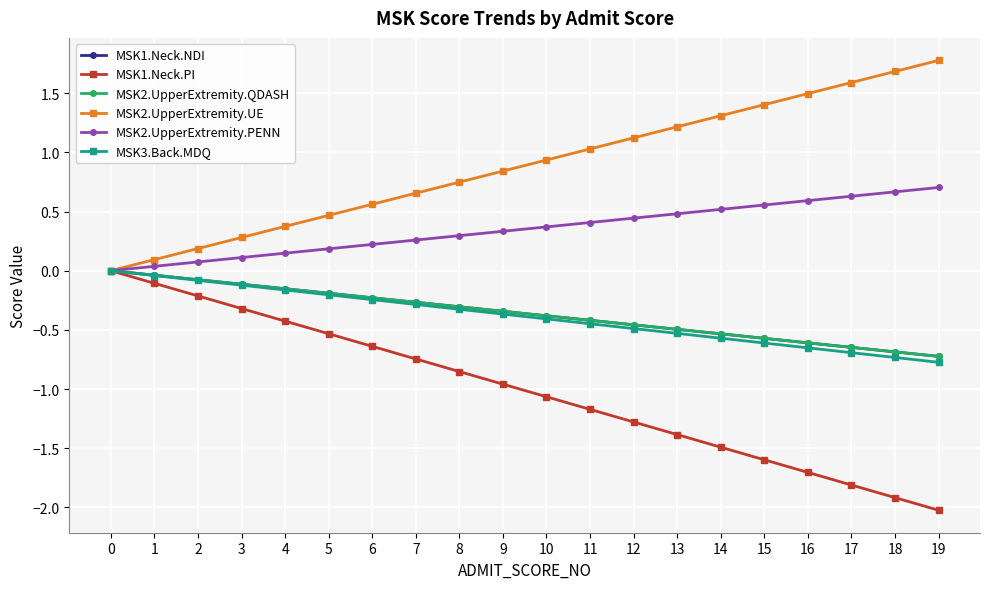

What is the difference between the highest and lowest values at 6?

1.2